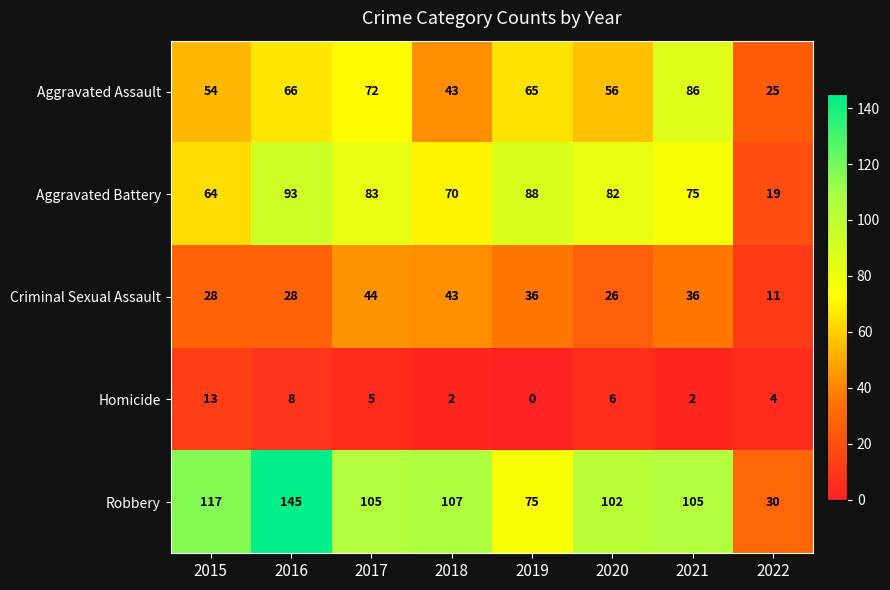

What is the difference between the highest and lowest values at 2022?

26